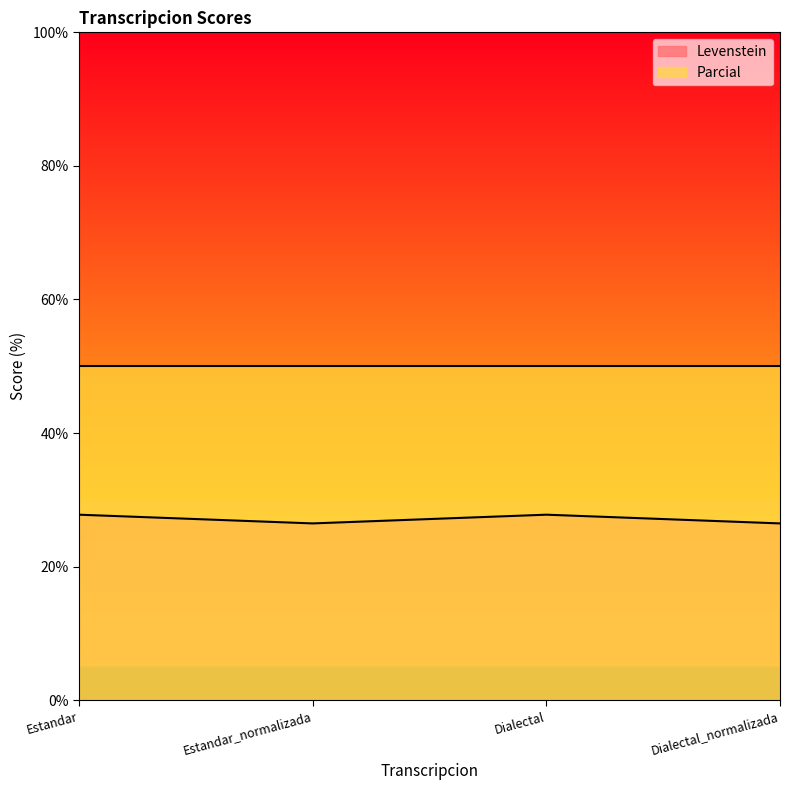

What is the label of the 1st point from the left?

Estandar